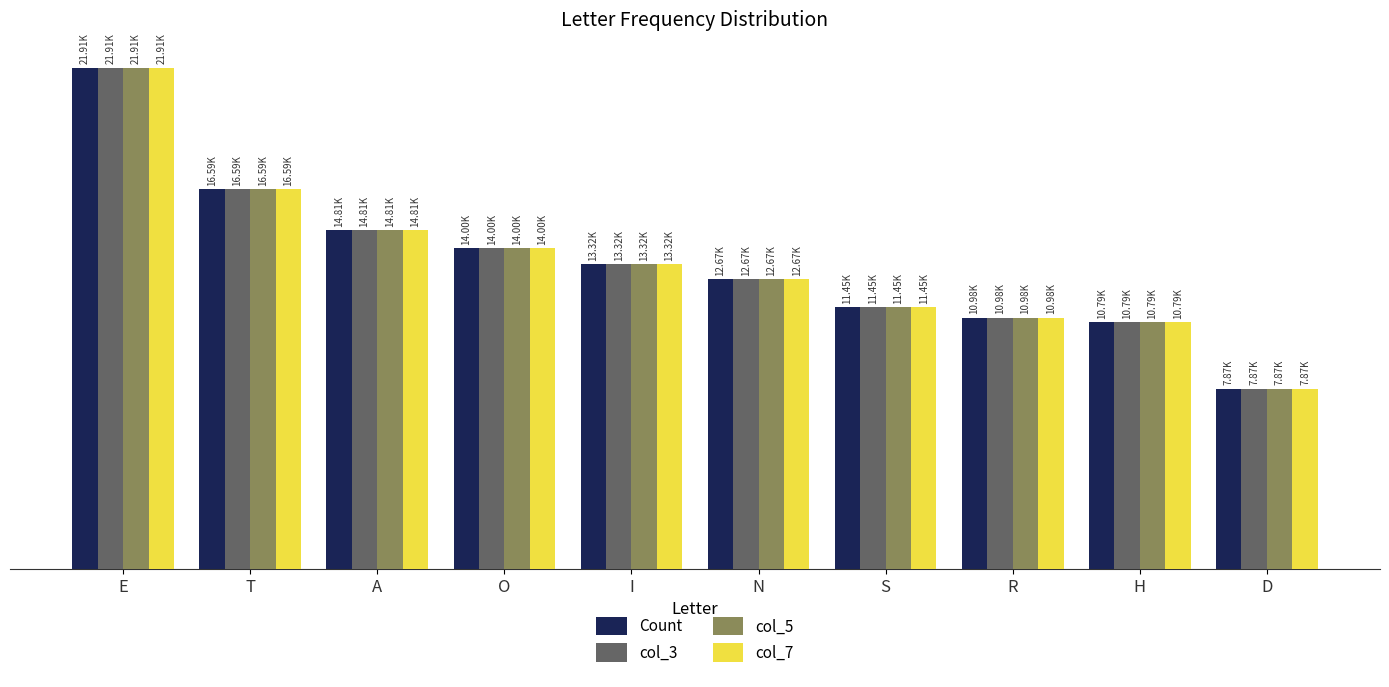

Which series has the largest total across all categories?

Count